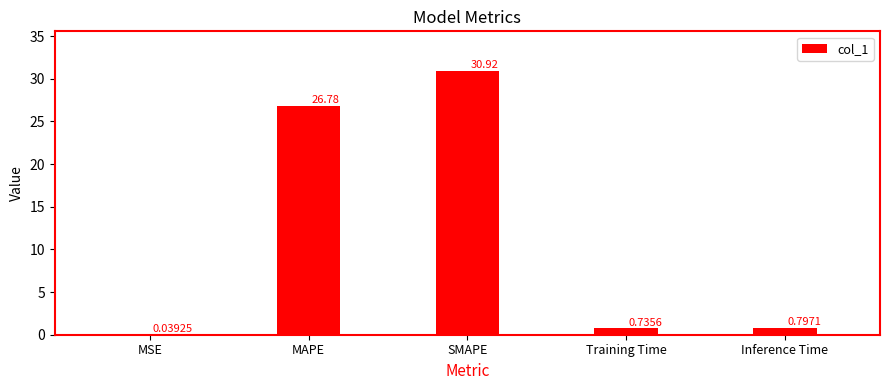

Where is the data nearest to the value 15?

MAPE